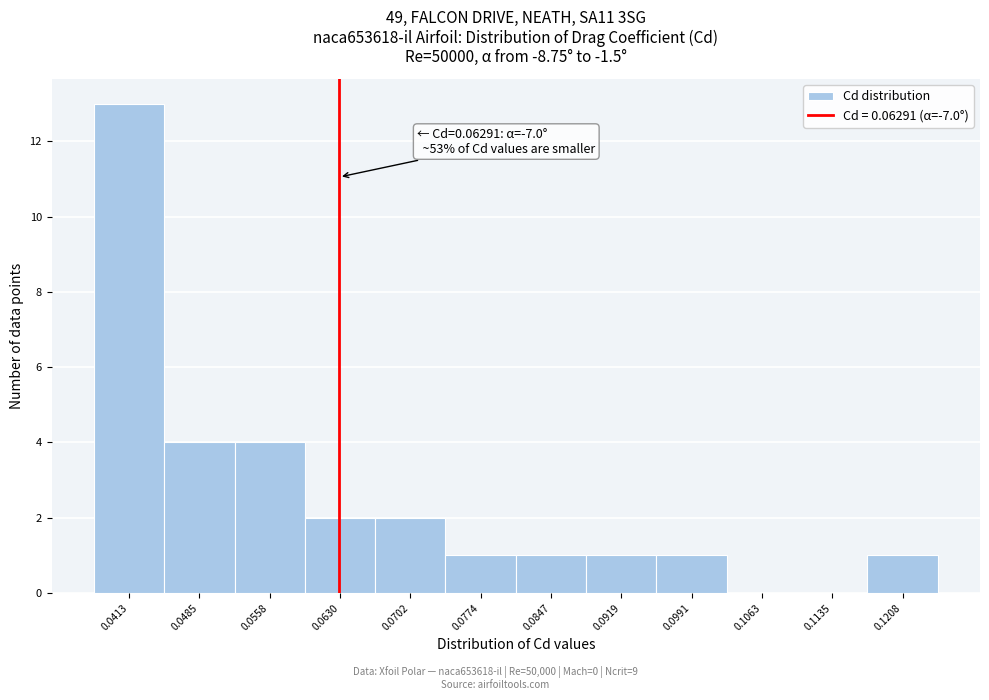

Over which range of the x-axis is the bar tallest?

0.038 to 0.045